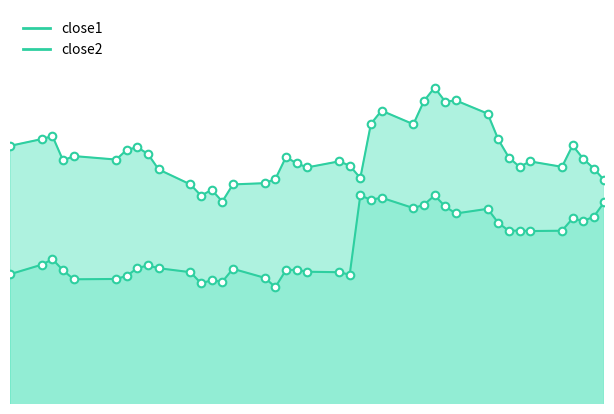

Which series reaches the minimum Y coordinate?

close2